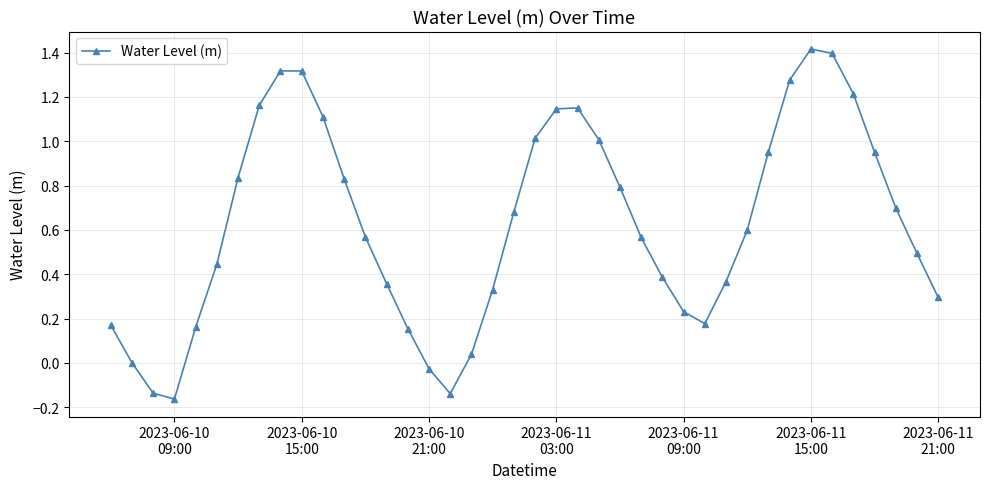

What is the maximum value shown in the chart?

1.4